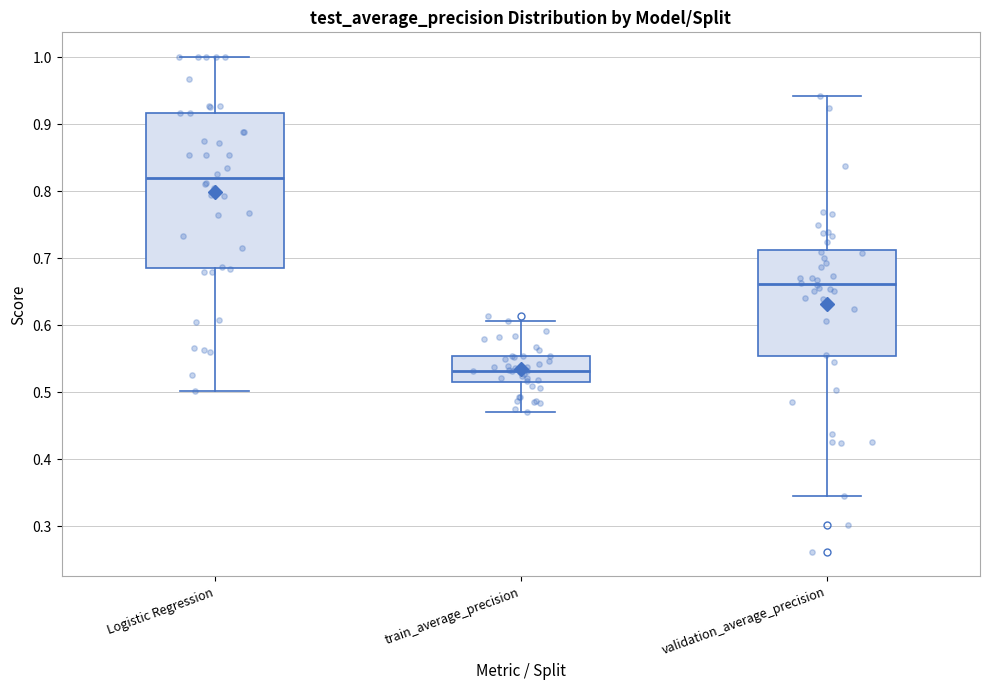

Reading left to right, transcribe this box plot: for each box, give where its median line is, the range the box spans, and where its two whiskers end, as read against the y-axis. The values are not printed on the chart, so give them approximately, as read against the axis.

Logistic Regression: median 0.82, box 0.69 to 0.92, whiskers 0.50 to 1.00
train_average_precision: median 0.53, box 0.51 to 0.55, whiskers 0.47 to 0.61
validation_average_precision: median 0.66, box 0.55 to 0.71, whiskers 0.35 to 0.94